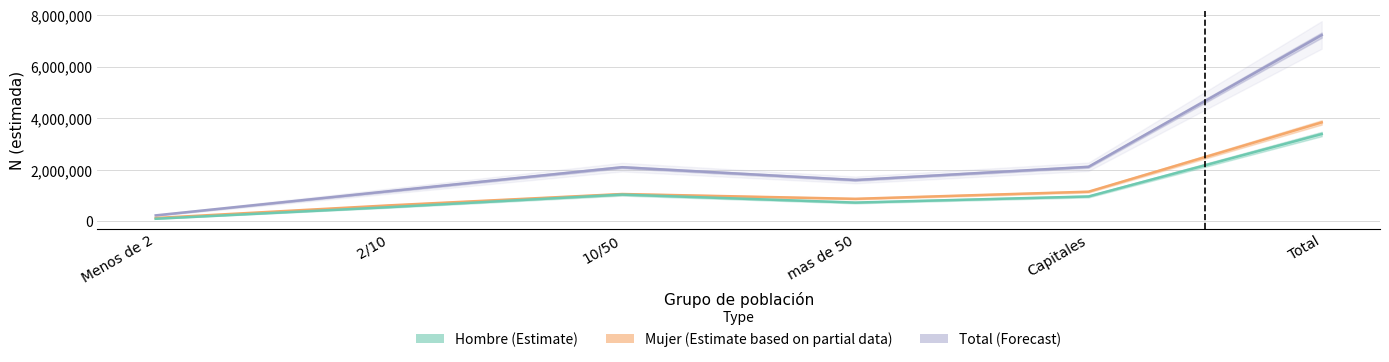

Rank the series at 10/50 from lowest to highest value.

Hombre N (estimada), Mujer N (estimada), Total N (estimada)